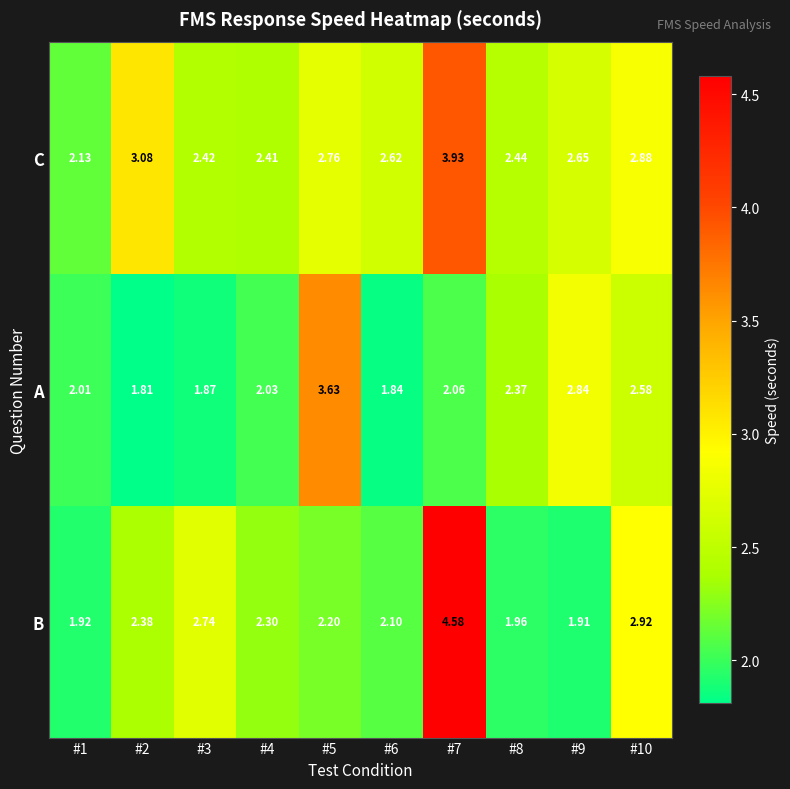

Rank the series by their maximum value, from lowest to highest.

A, C, B